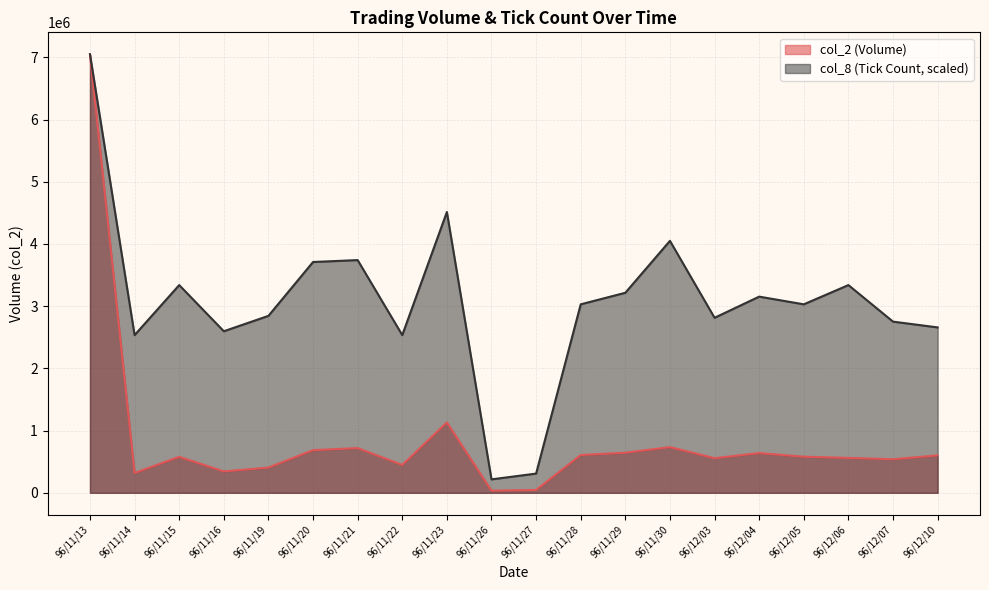

What is the label of the 15th point from the right?

96/11/20